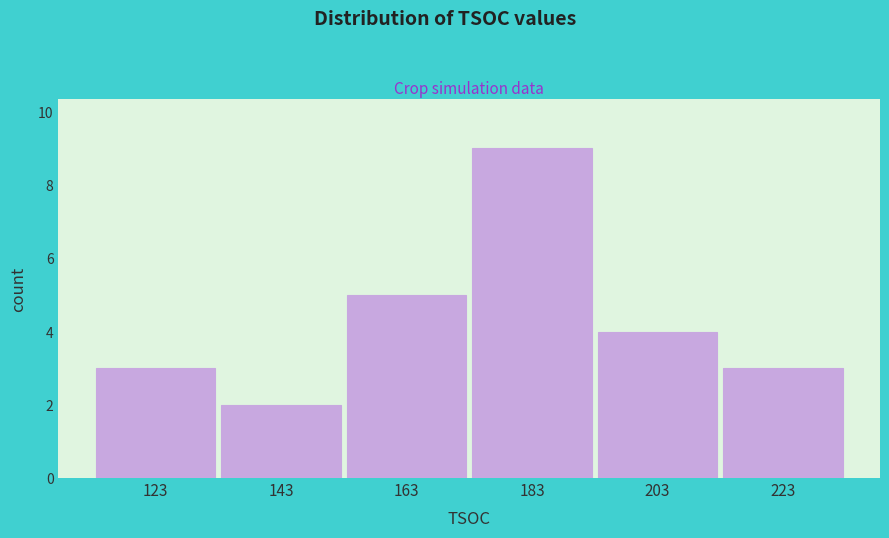

Reading left to right, transcribe all the data shown in this chart.

3	2	5	9	4	3